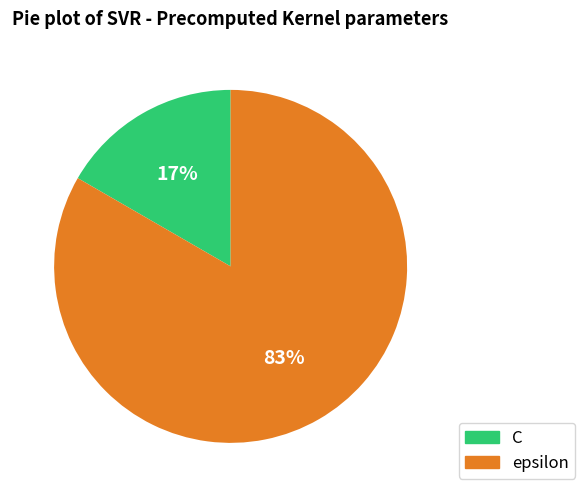

Does epsilon account for over 50% of the chart?

Yes